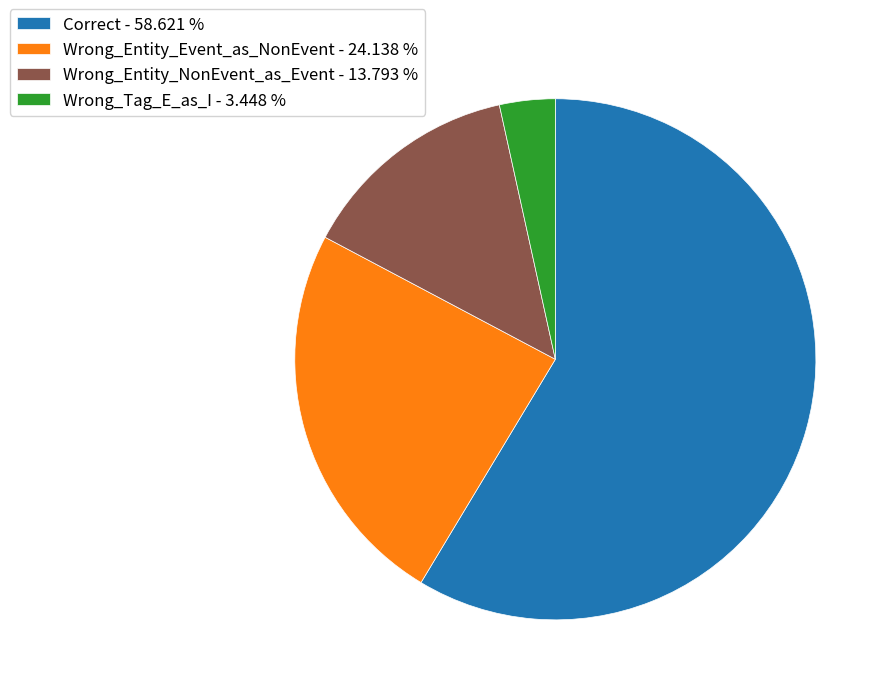

What is the largest slice in the pie chart?

Correct